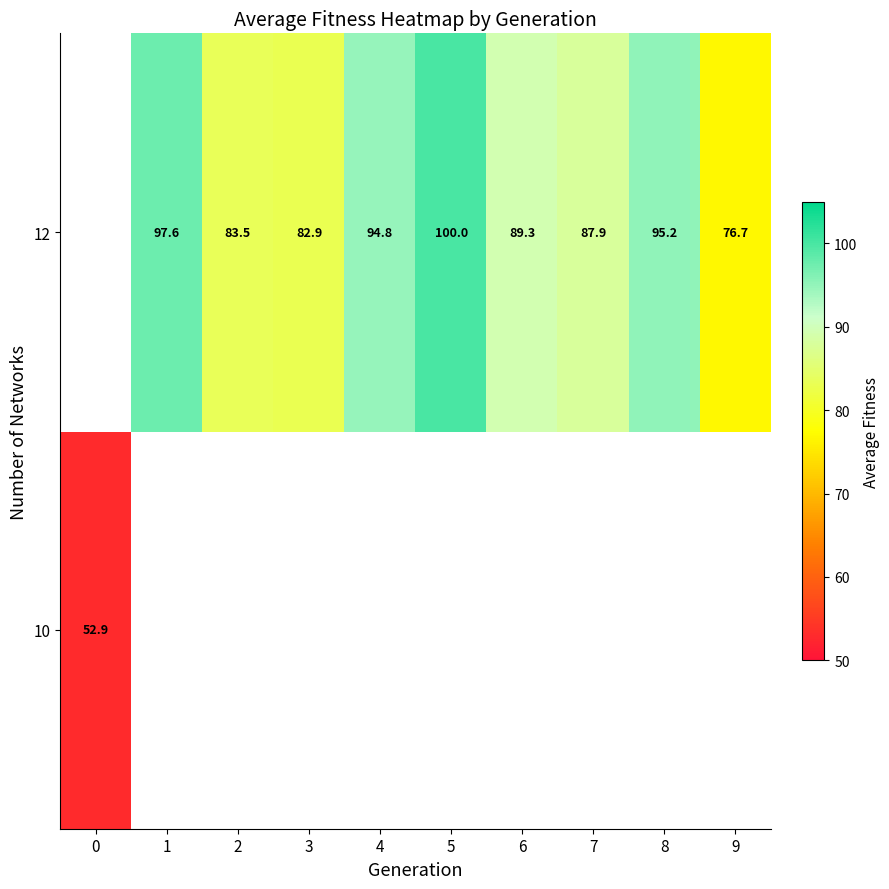

Which label corresponds to the largest value in the chart?

5